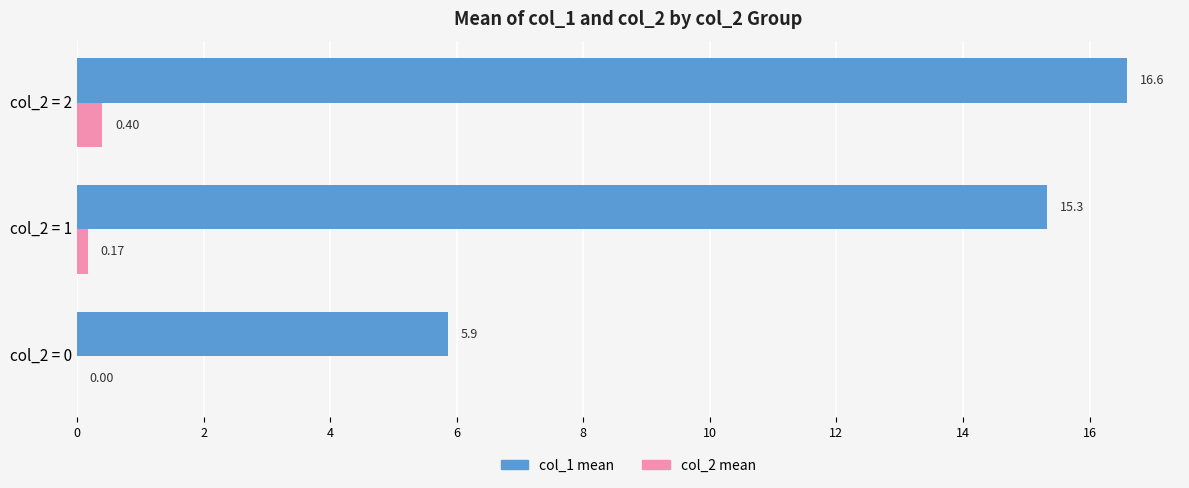

At which category is the sum across all series the highest?

col_2 = 2